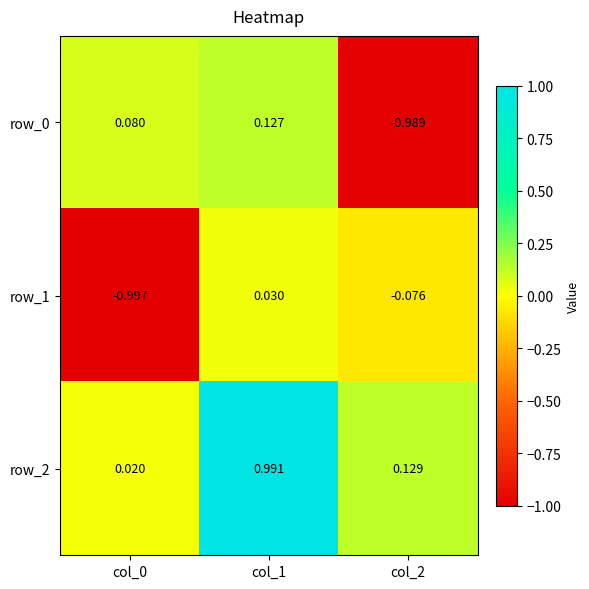

Is the value of row_2 at col_1 greater than the value of row_0 at col_0?

Yes